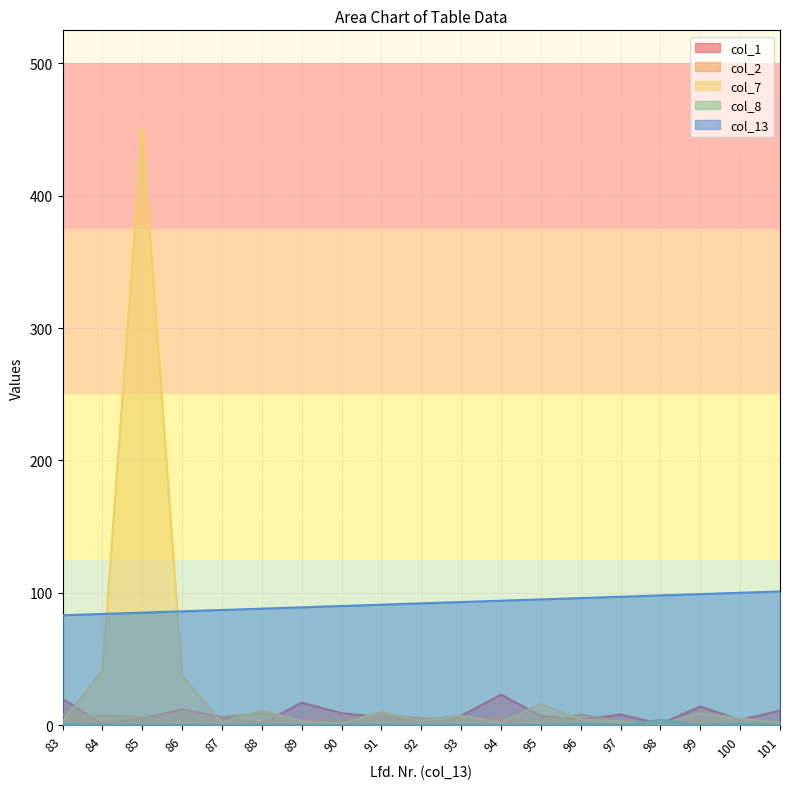

Rank the series by their maximum value, from highest to lowest.

col_7, col_13, col_1, col_2, col_8